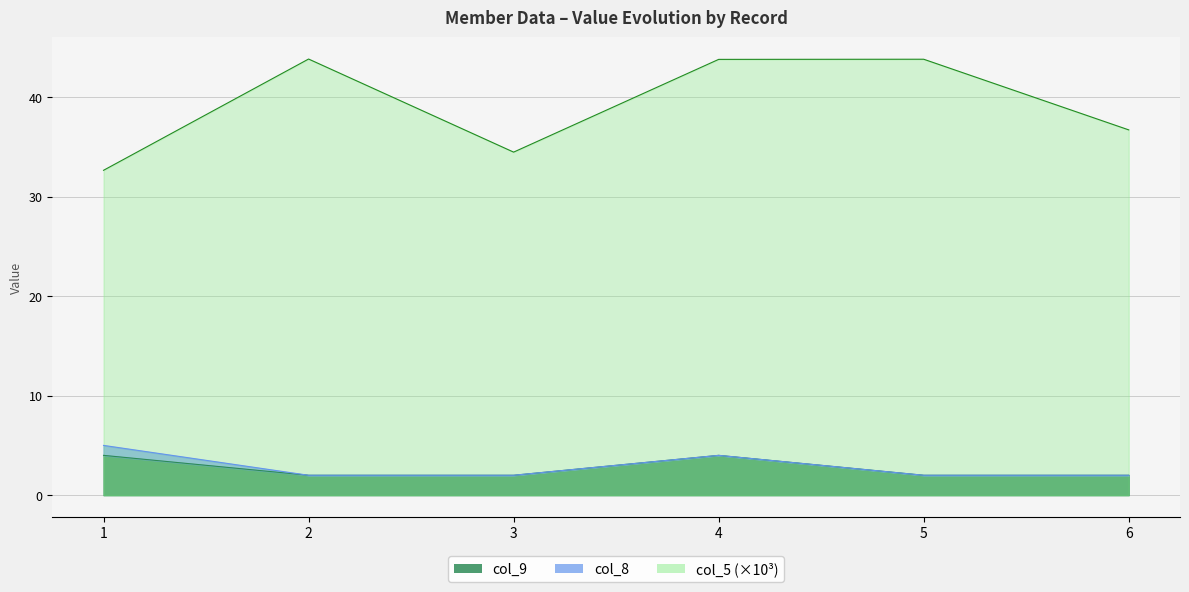

The col_9 series shows 1.0 at 2. True or false?

False